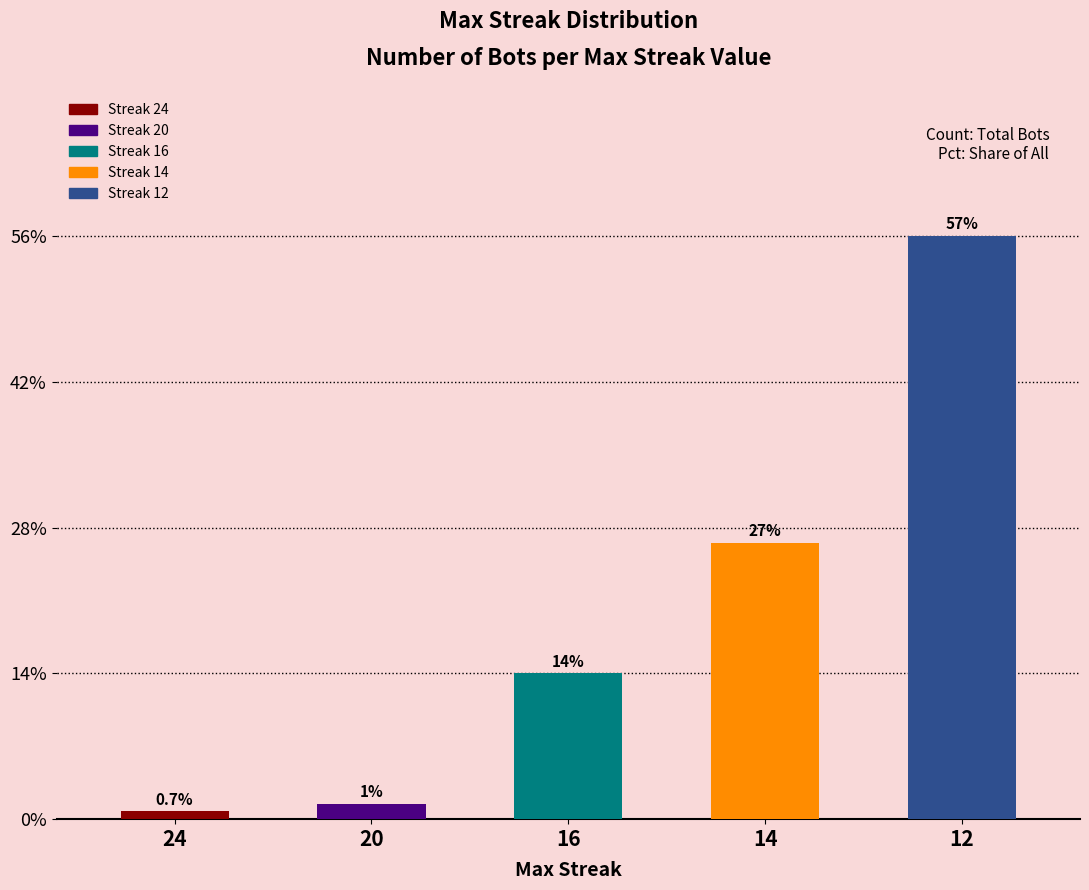

How many bars are there in total?

5